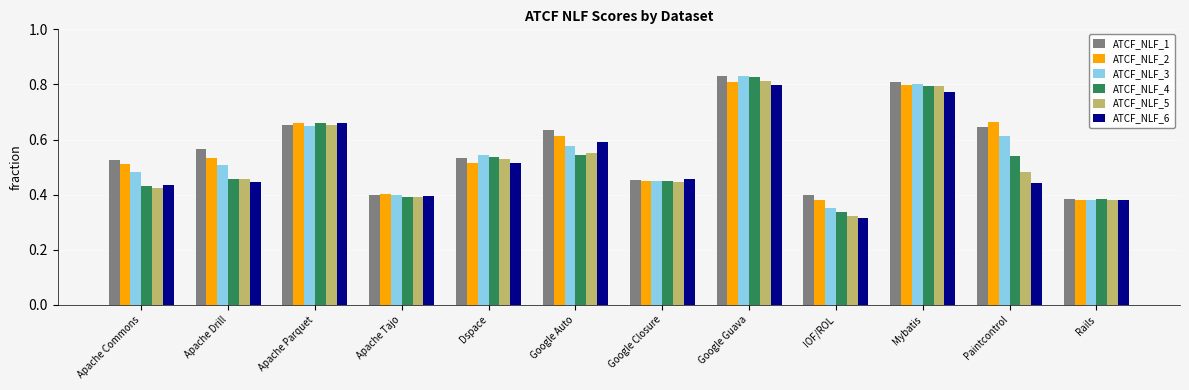

Is the value of ATCF_NLF_6 at Apache Tajo greater than the value of ATCF_NLF_5 at Google Auto?

No